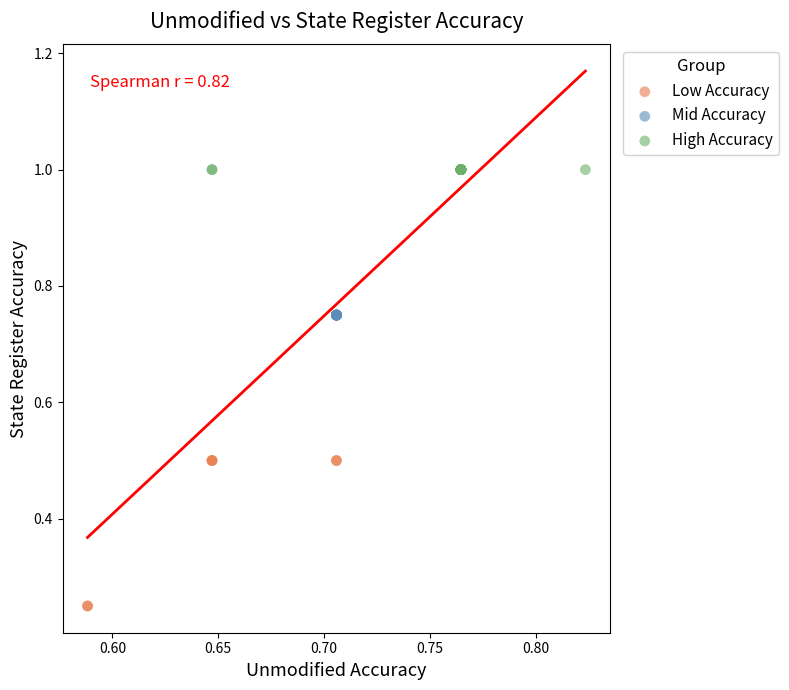

Which series contains the lowest Y value?

Low Accuracy